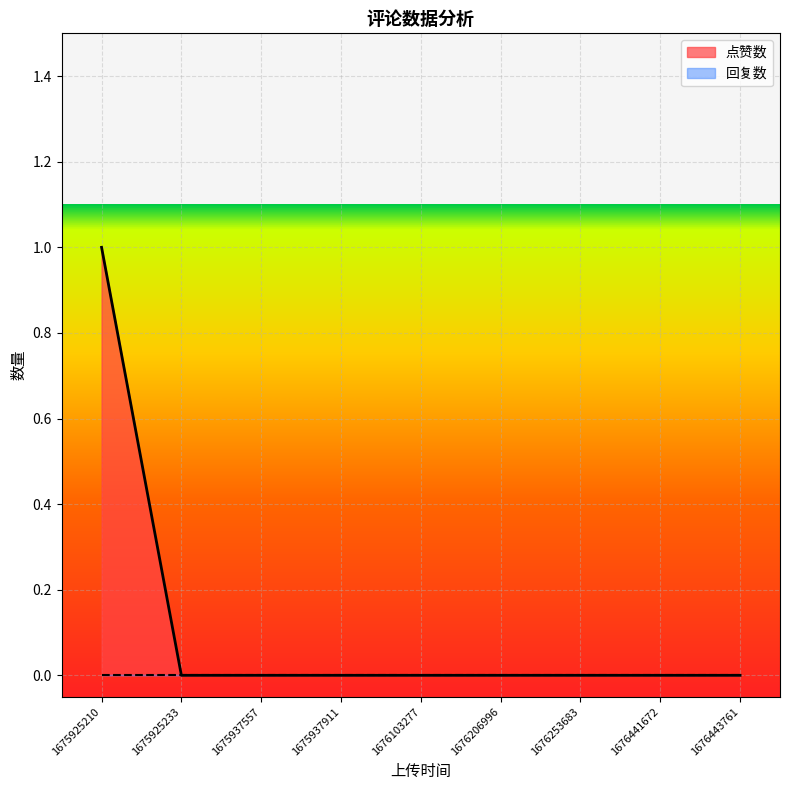

Which series has the widest spread of values?

点赞数